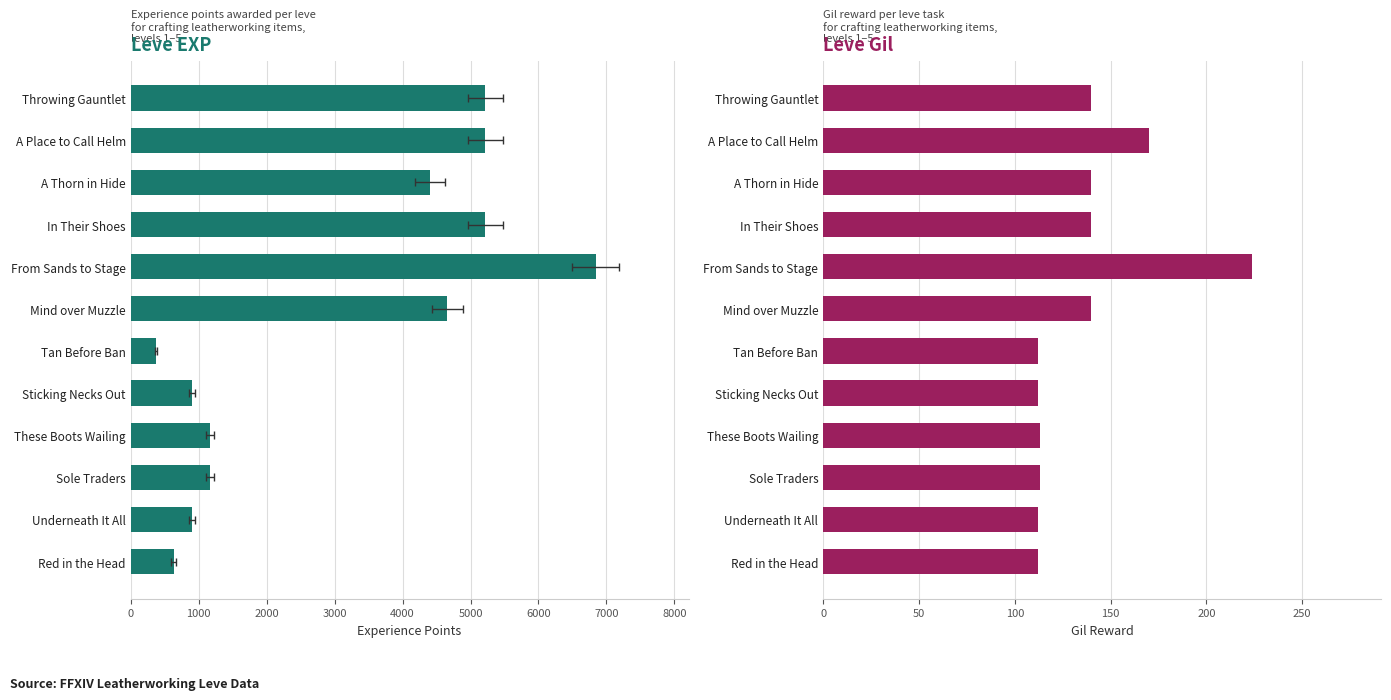

Which series has the largest range (max minus min)?

Leve EXP